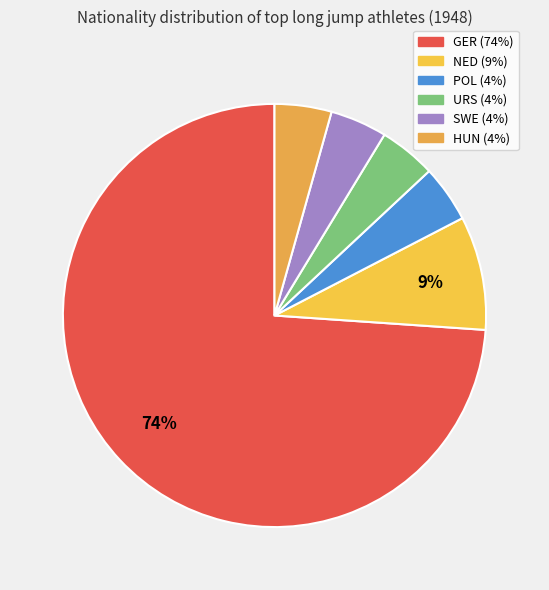

Count the number of slices in the pie.

6